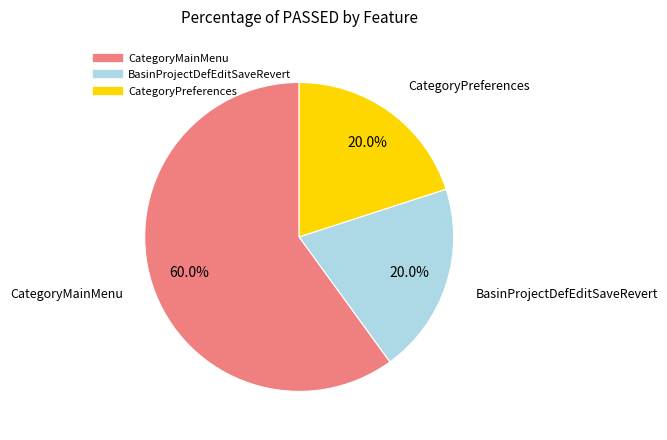

Which slice represents more than half of the pie?

CategoryMainMenu